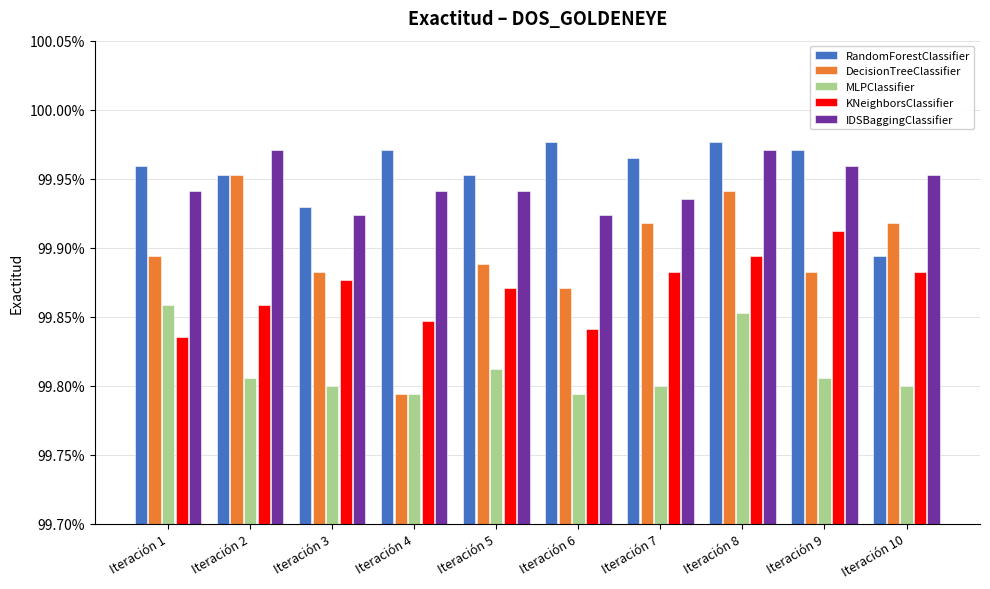

The RandomForestClassifier series shows 1.0 at Iteración 2. True or false?

True